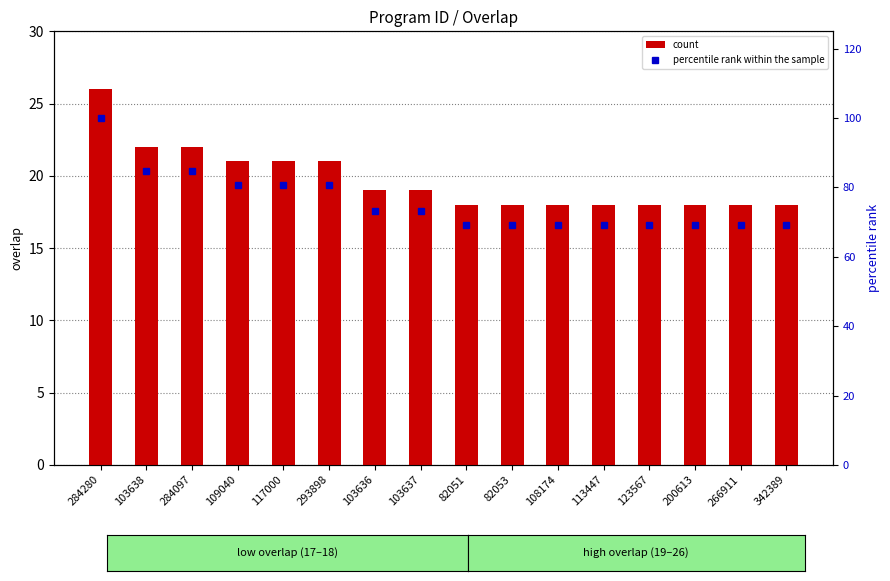

Reading right to left, what are all the values shown in this chart?

count: 18.0	18.0	18.0	18.0	18.0	18.0	18.0	18.0	19.0	19.0	21.0	21.0	21.0	22.0	22.0	26.0
percentile rank within the sample: 69.2	69.2	69.2	69.2	69.2	69.2	69.2	69.2	73.1	73.1	80.8	80.8	80.8	84.6	84.6	100.0